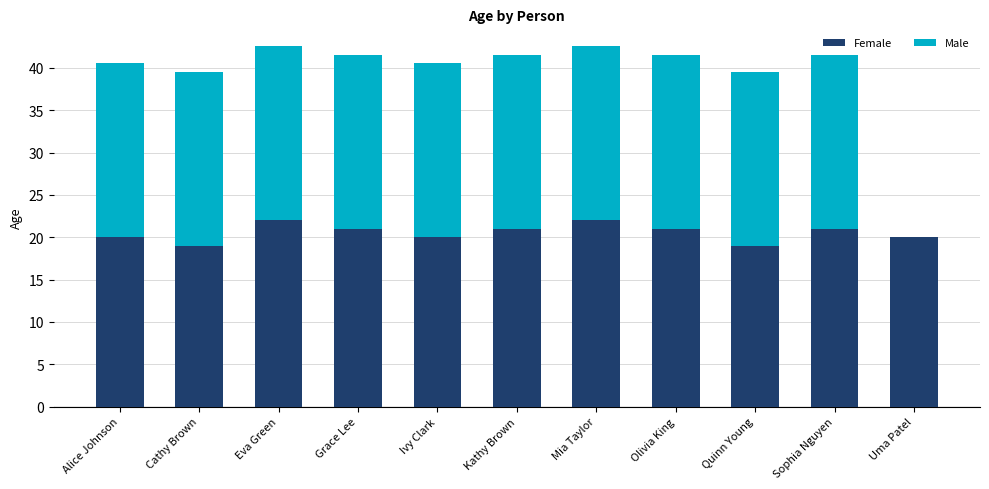

Reading left to right, list the values for the Female series.

Alice Johnson=20.0	Cathy Brown=19.0	Eva Green=22.0	Grace Lee=21.0	Ivy Clark=20.0	Kathy Brown=21.0	Mia Taylor=22.0	Olivia King=21.0	Quinn Young=19.0	Sophia Nguyen=21.0	Uma Patel=20.0